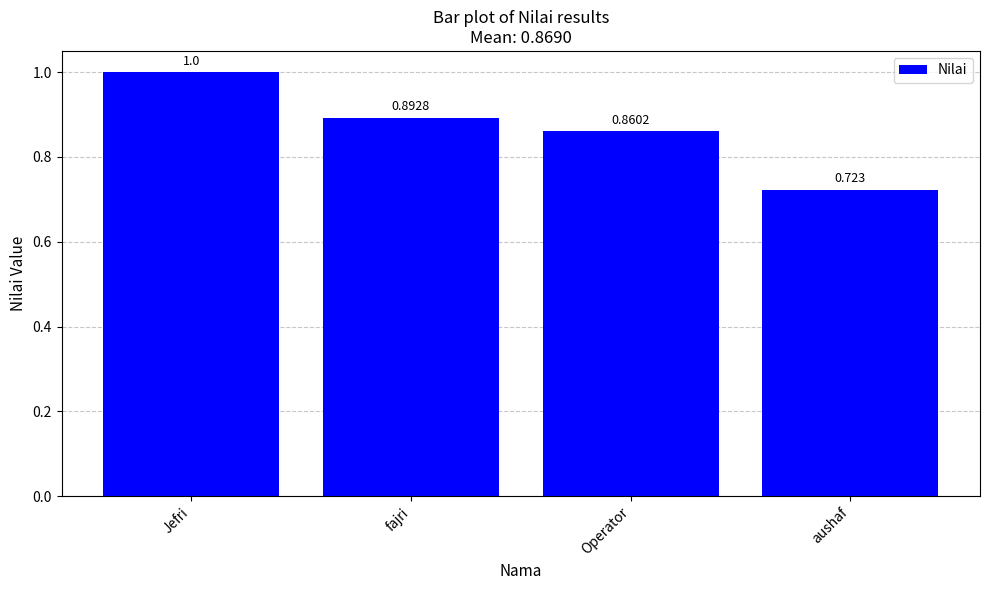

List the labels in order of value, smallest first.

aushaf, Operator, fajri, Jefri